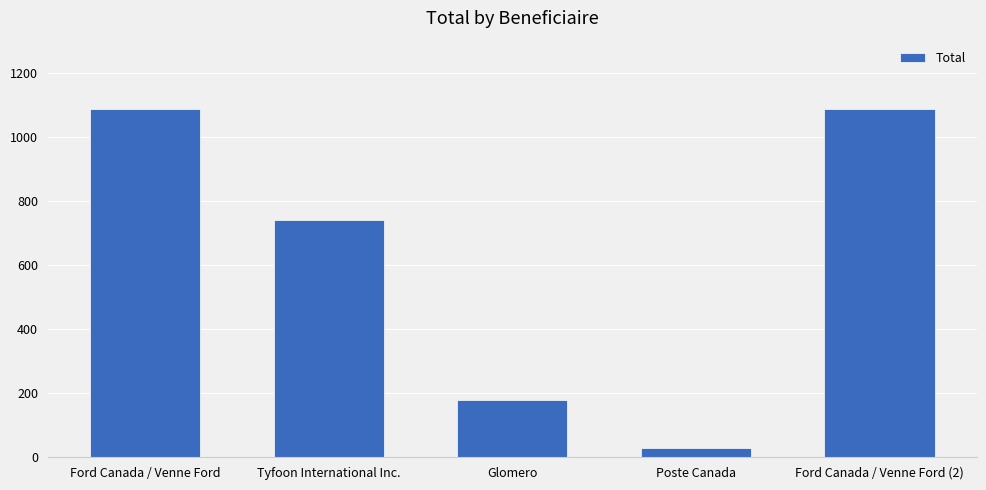

Where is the data nearest to the value 556?

Tyfoon International Inc.